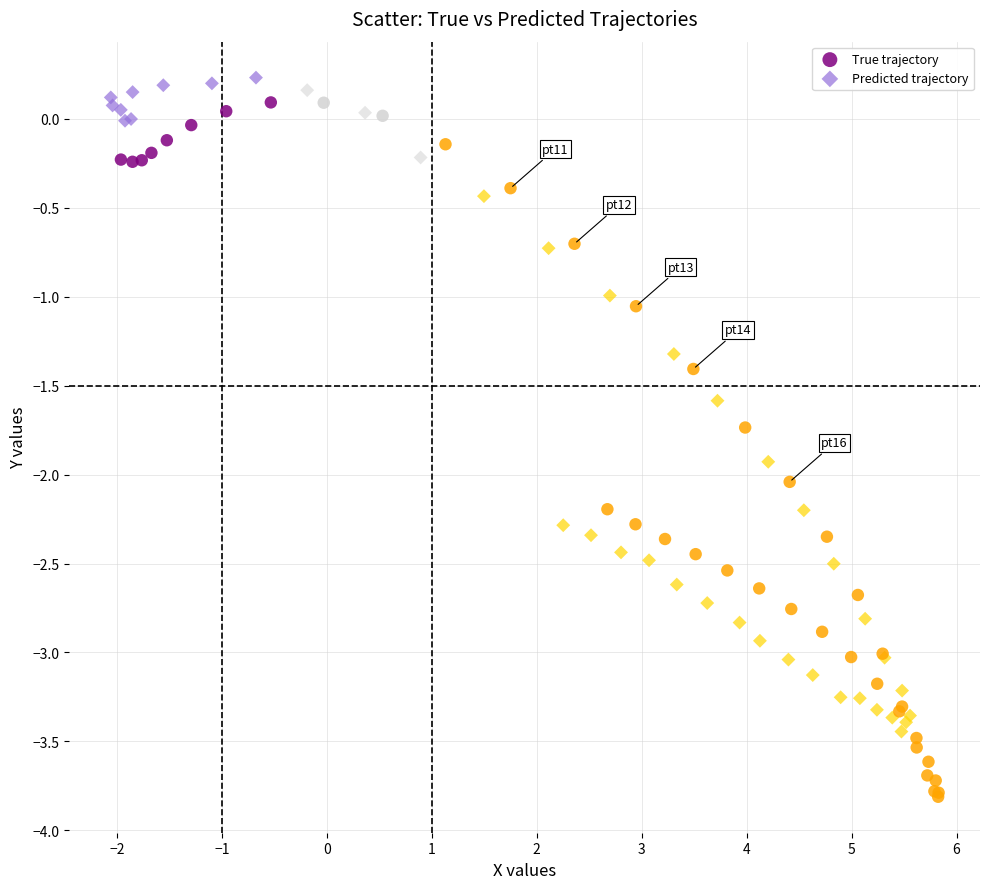

Which series contains the highest Y value?

Predicted trajectory